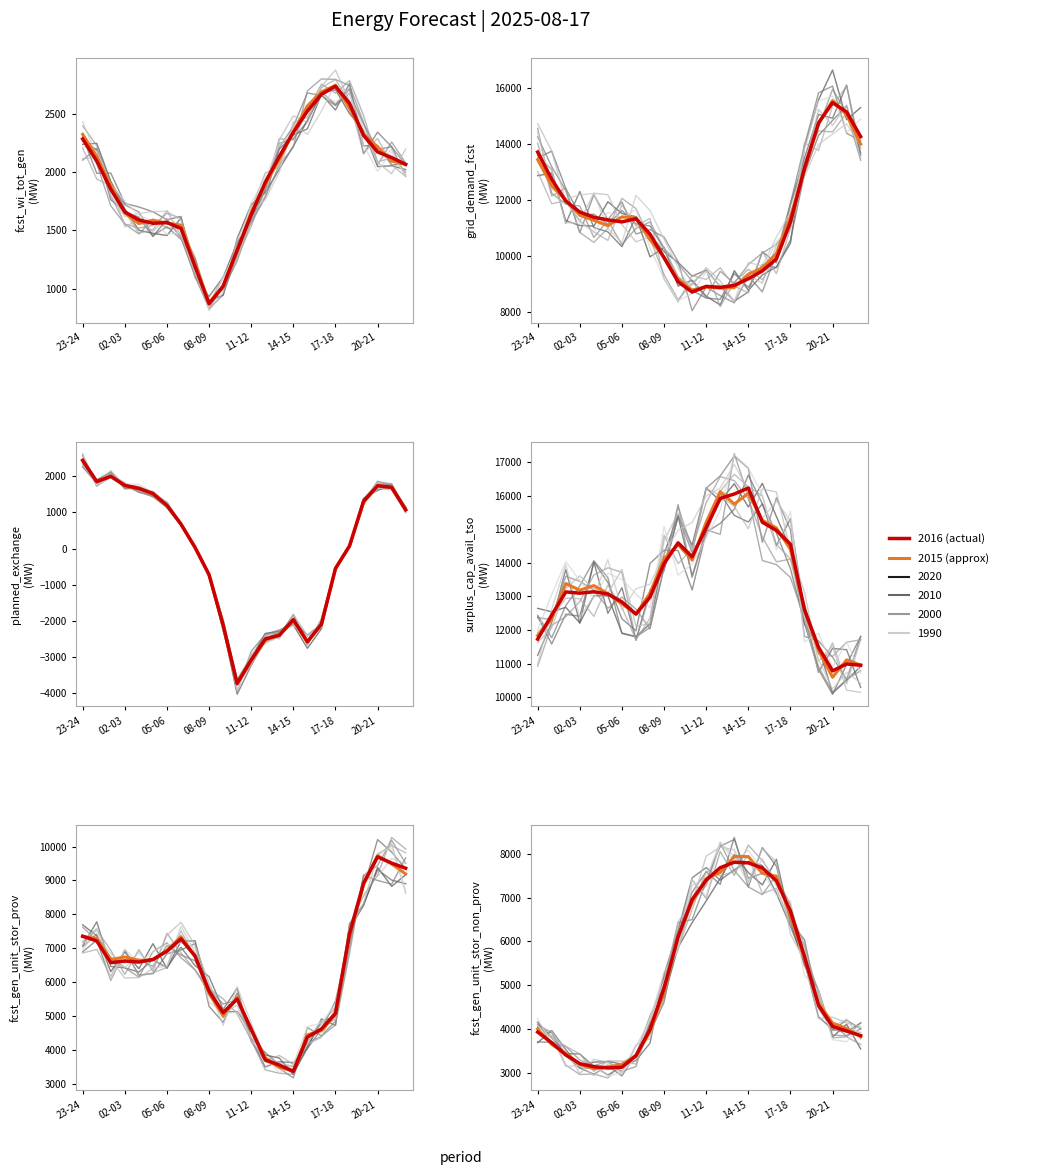

How many lines are shown in the chart?

6